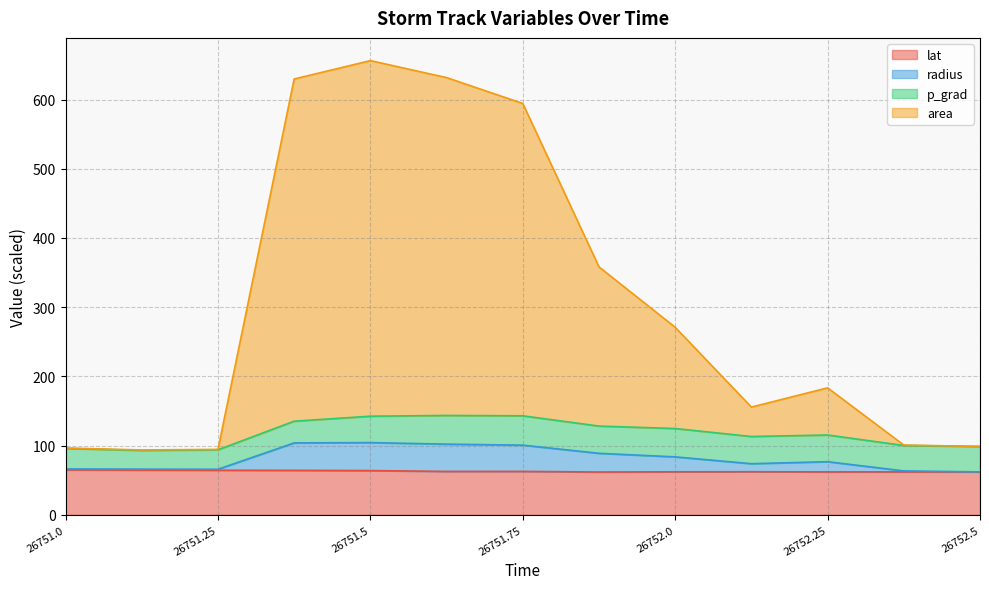

What is the total value across all series at 26751.25?

94.5